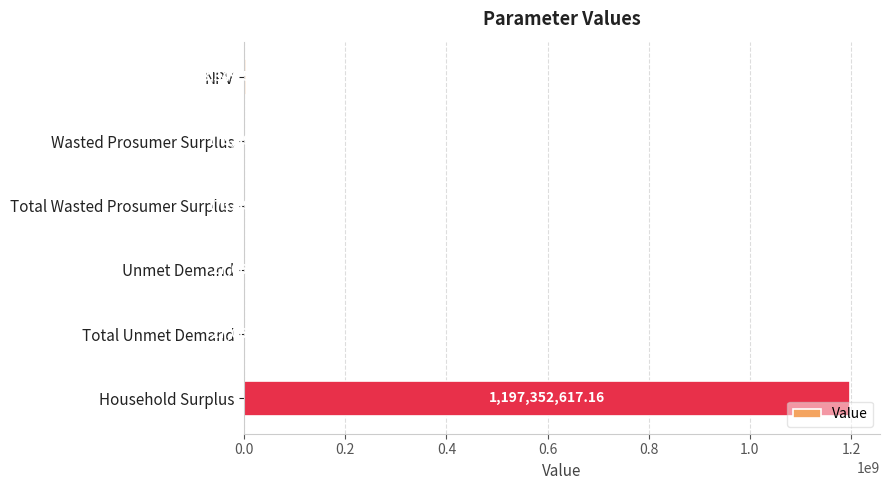

What is the sum of all values?

1201103043.6